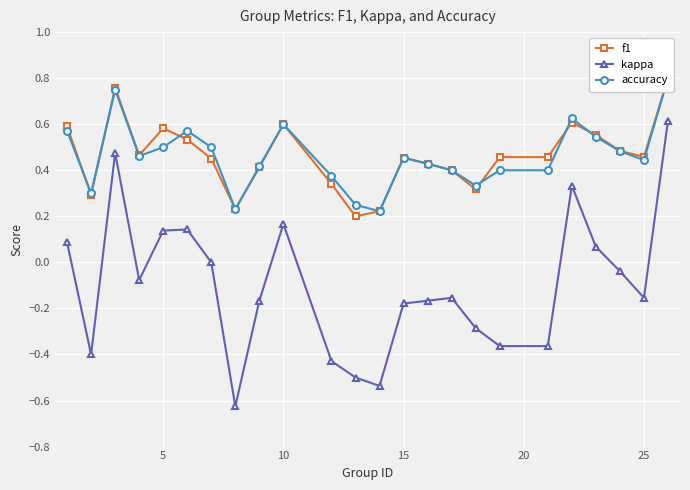

At 10, list the series in order from smallest to largest.

kappa, accuracy, f1